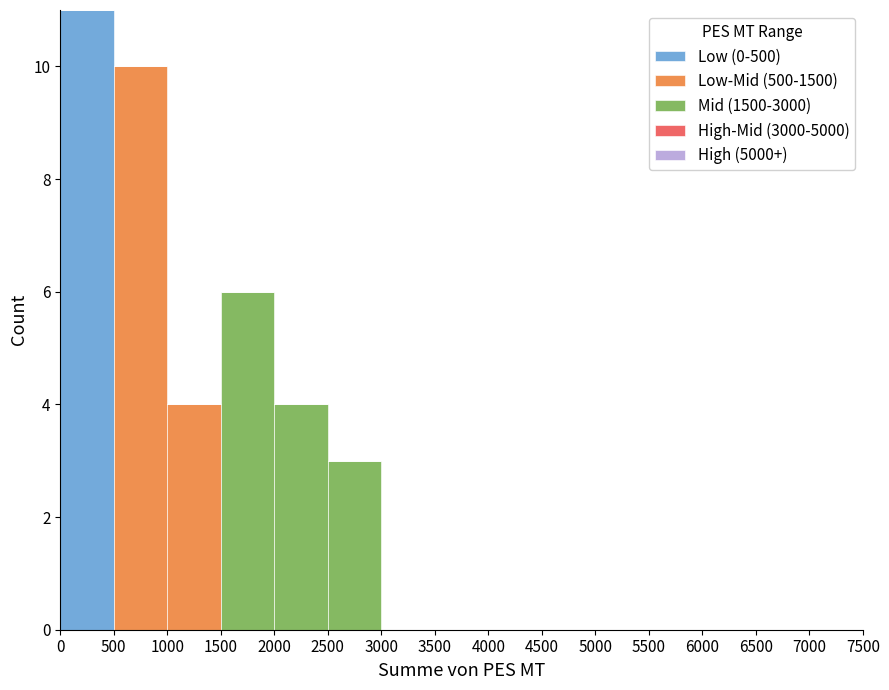

What is the total height of the stacked bar covering 2500 to 3000 on the x-axis? The values are not printed on the chart, so give them approximately, as read against the axis.

3